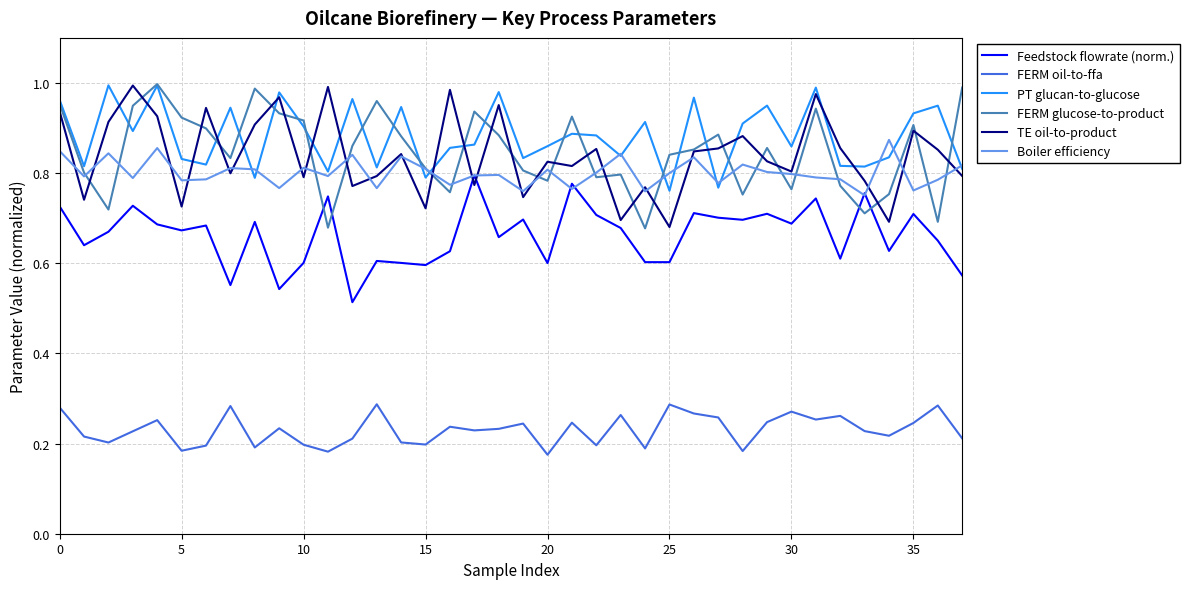

In PT glucan-to-glucose, how many points are higher than both neighbors (excluding endpoints)?

13